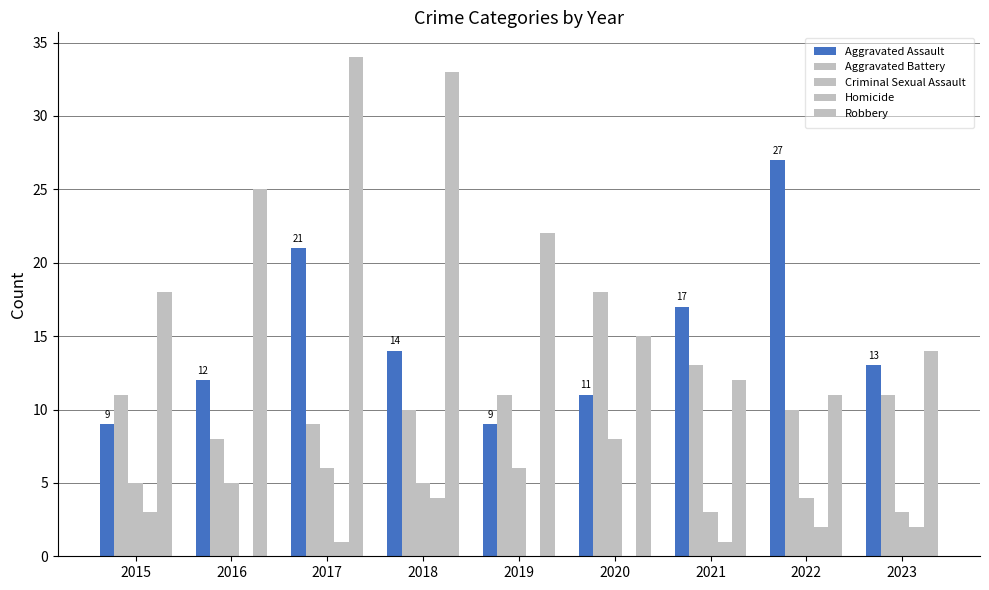

The Robbery series shows 25 at 2020. True or false?

False